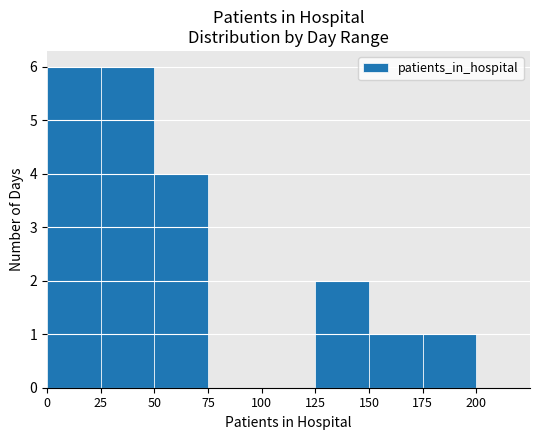

Read the value at 25.

6